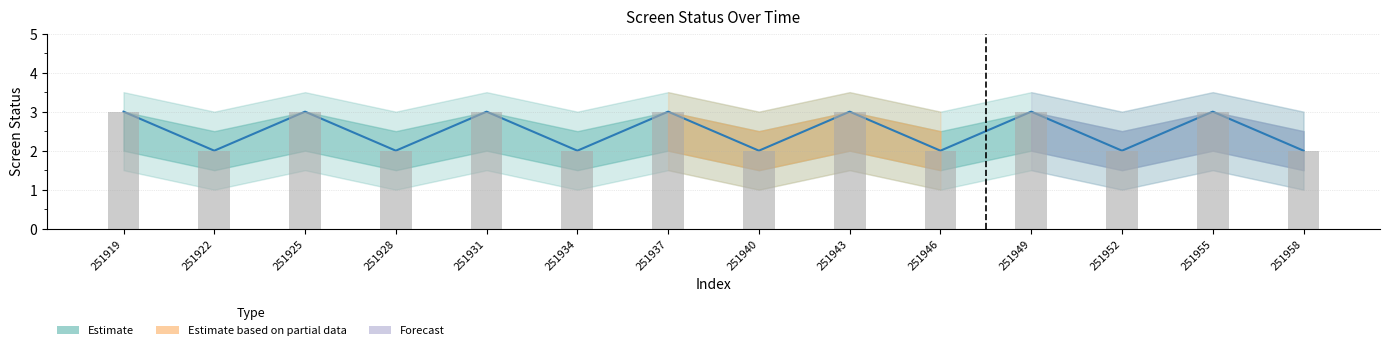

What is the sum of all screen_status_lower2 values?

17.5